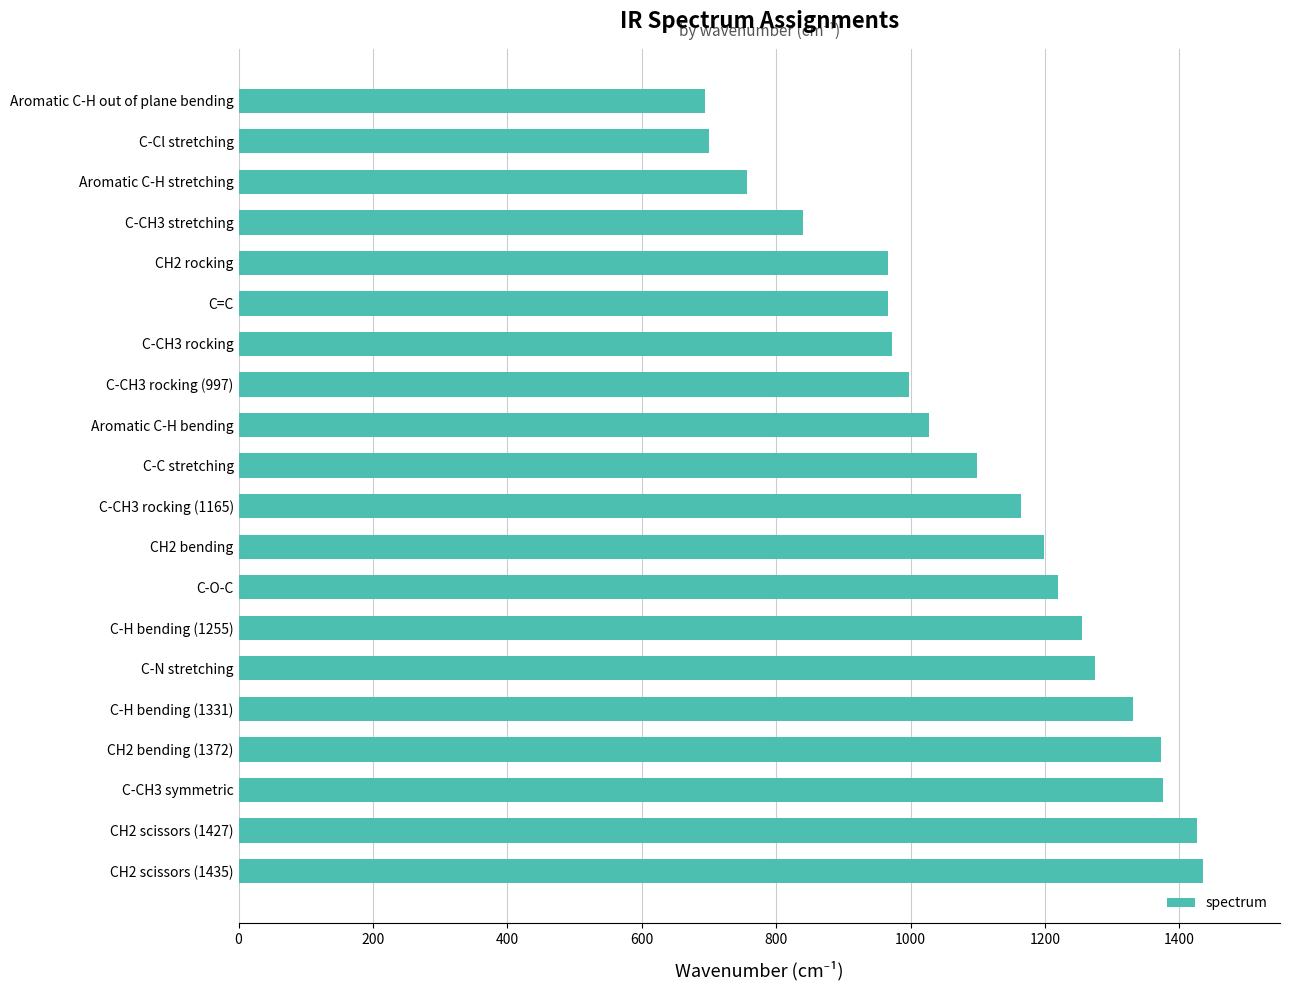

What is the smallest value displayed?

694